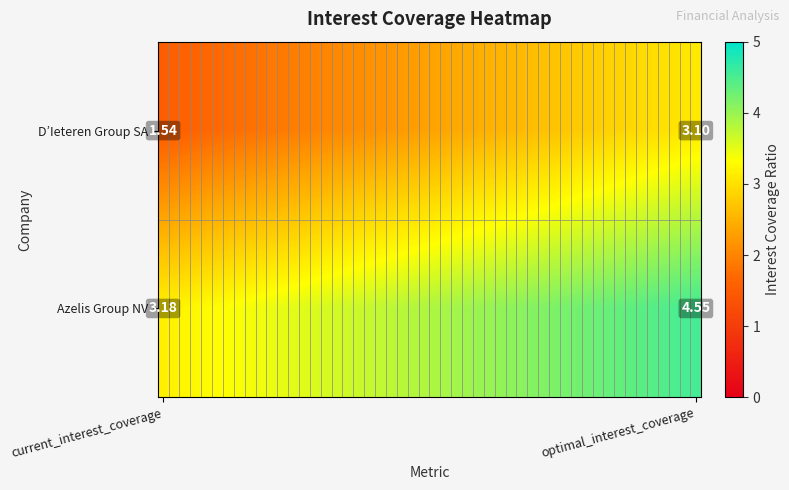

Rank the series at optimal_interest_coverage from highest to lowest value.

Azelis Group NV, D’Ieteren Group SA